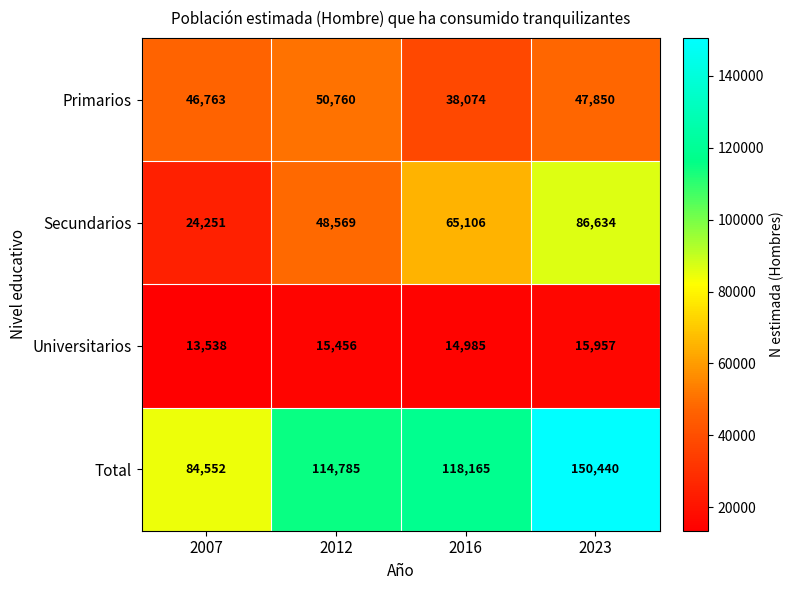

Count the number of categories in the chart.

4